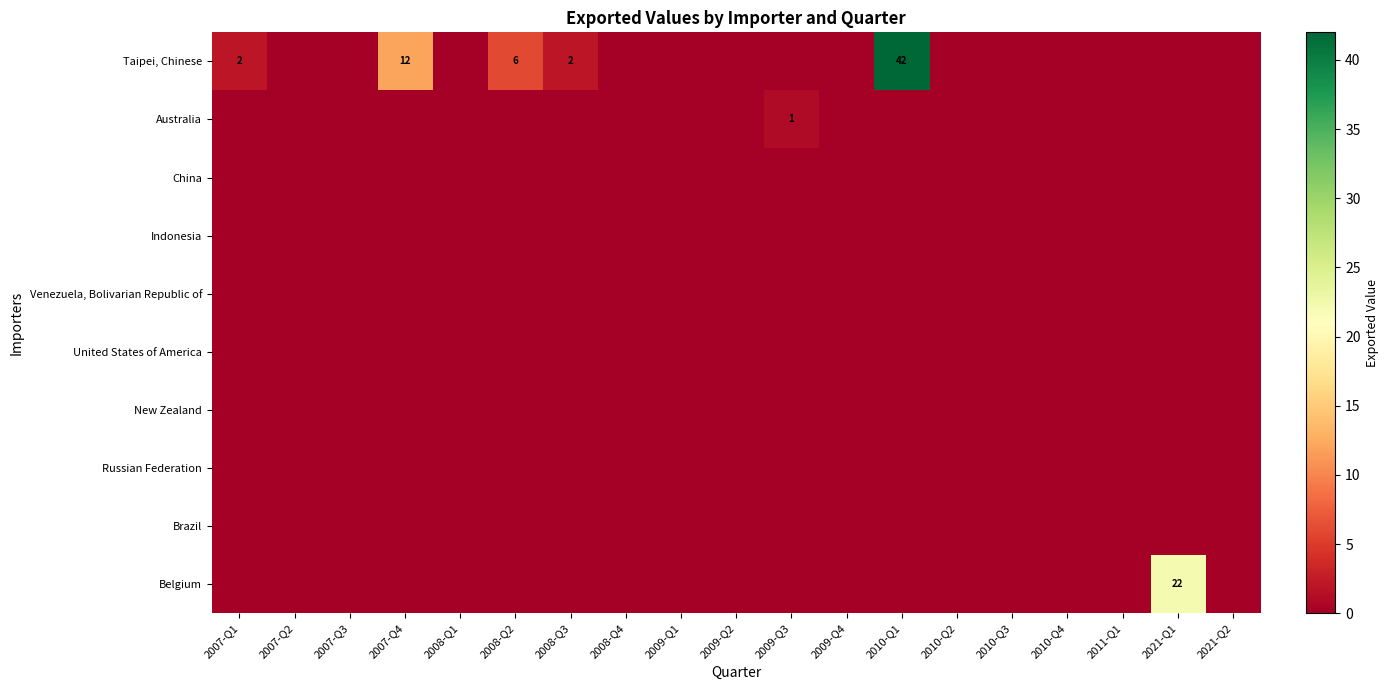

What is the spread (max minus min) of values at 2009-Q3?

1